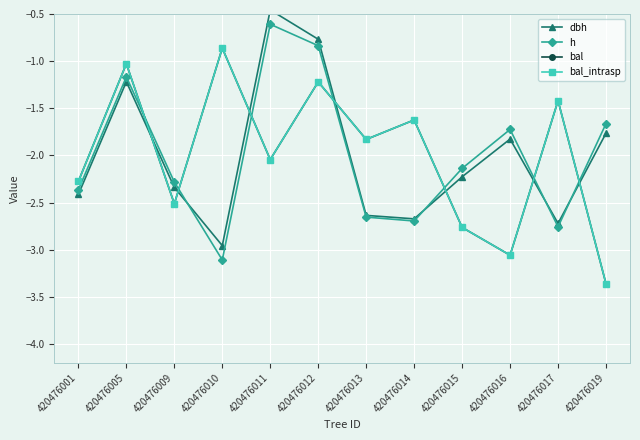

Where is bal_intrasp nearest to the value -2?

420476011